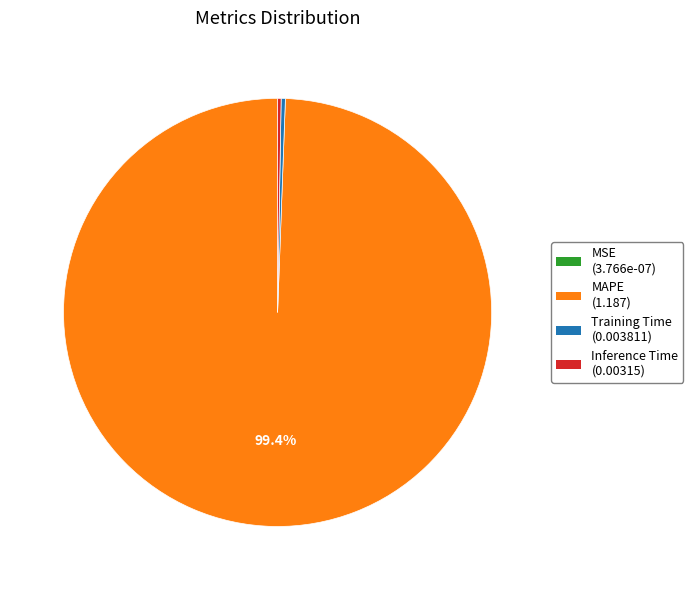

Which has a higher value, MAPE or Training Time?

MAPE